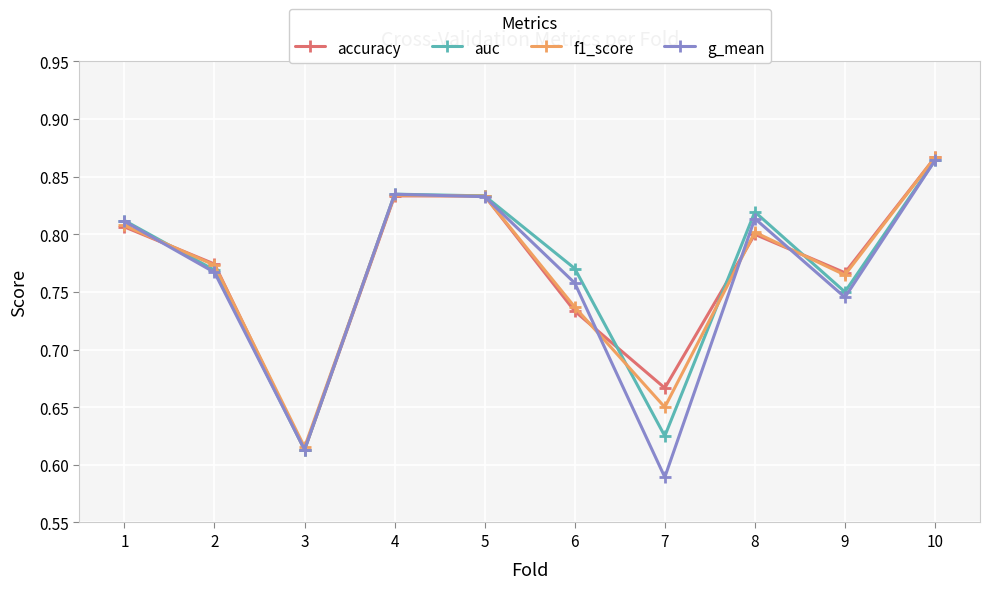

What is the difference between the maximum and minimum values in the auc series?

0.3